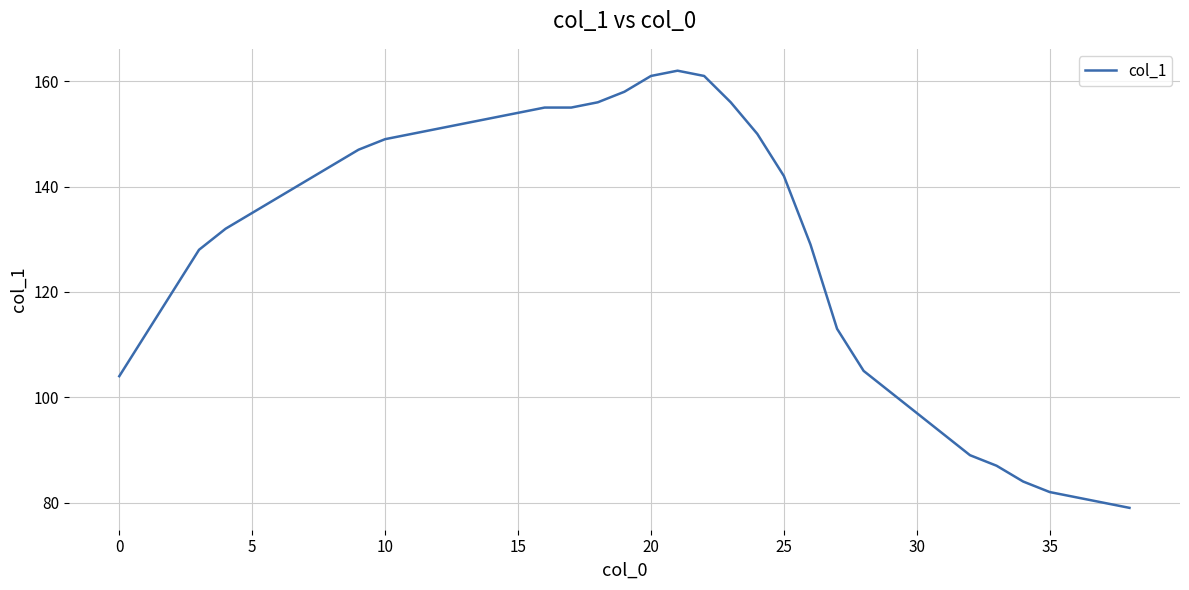

What is the difference between the maximum and minimum values?

83